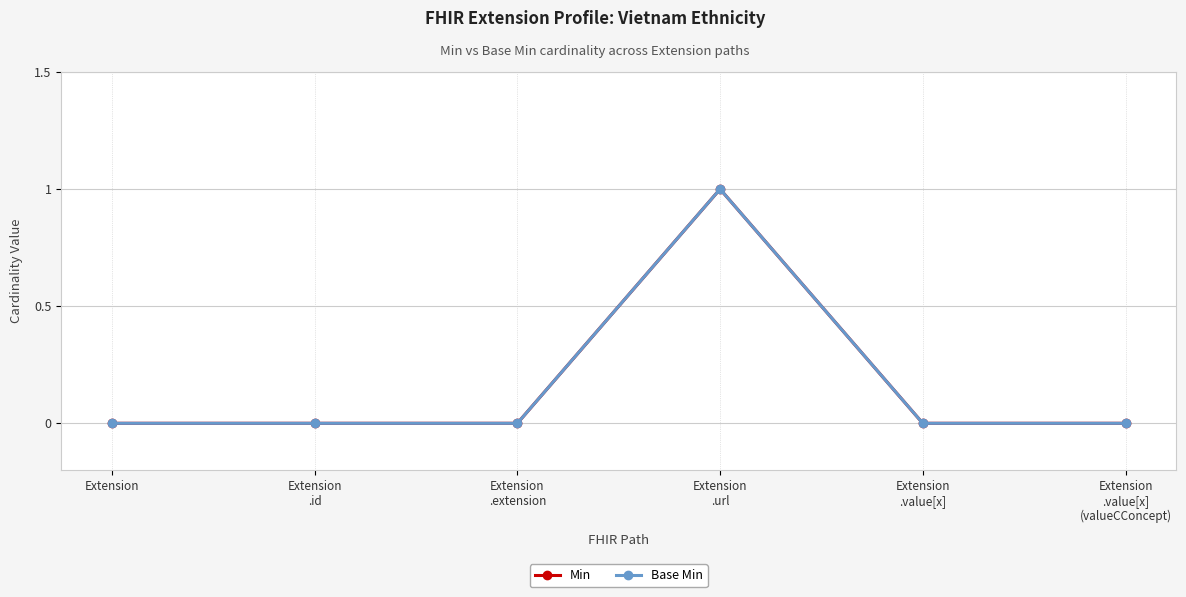

Is this an area chart (filled region under the line)?

No